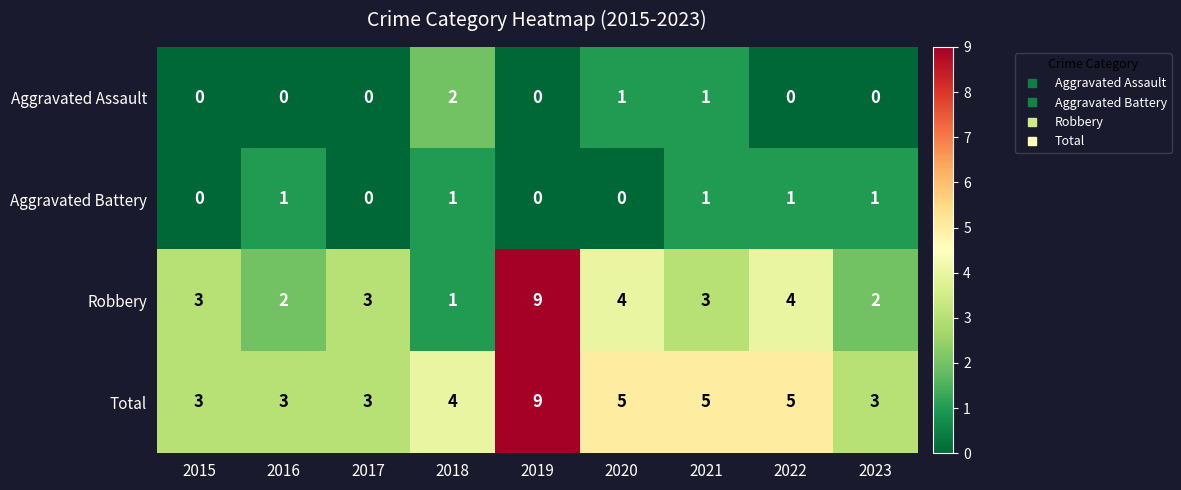

Is it true that Robbery equals 5 at 2021?

False